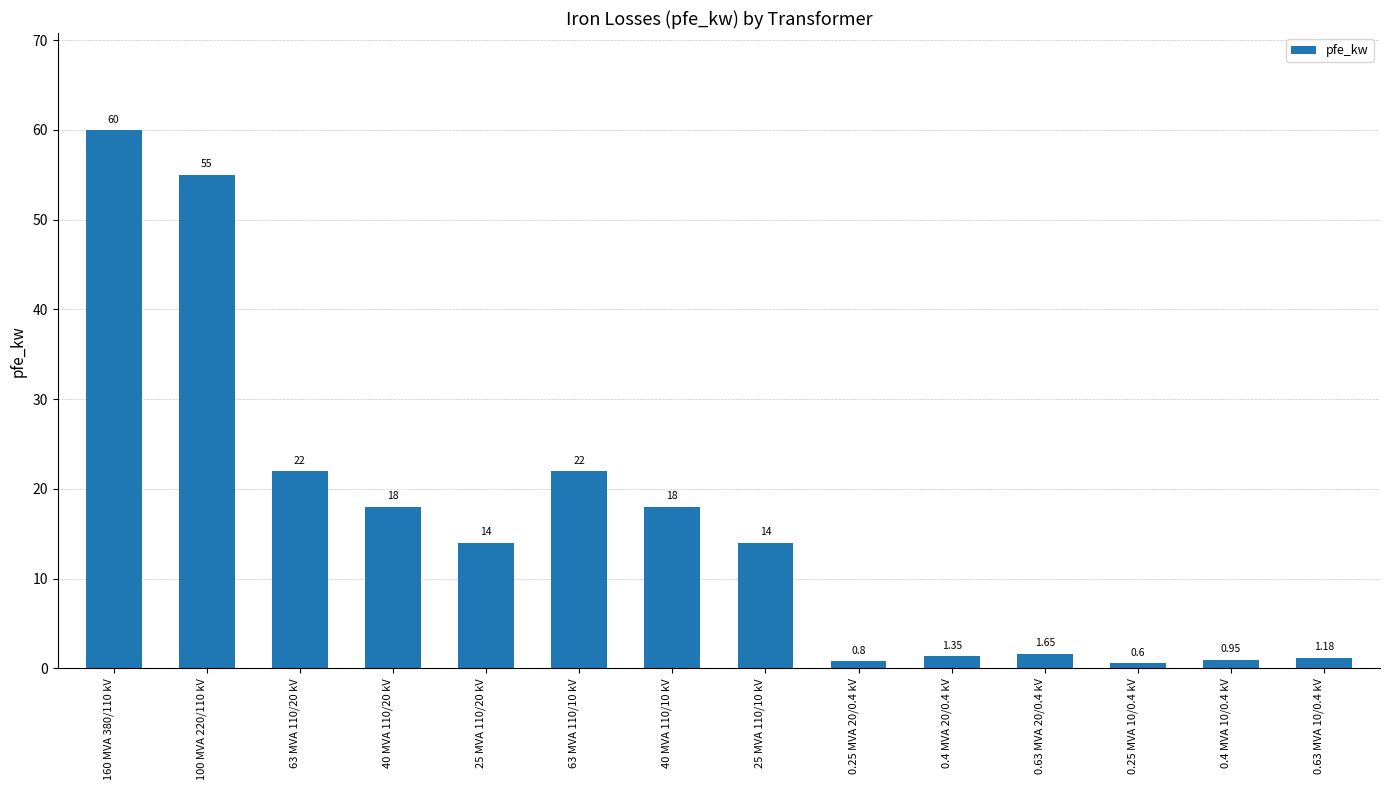

What is the greatest value displayed?

60.0